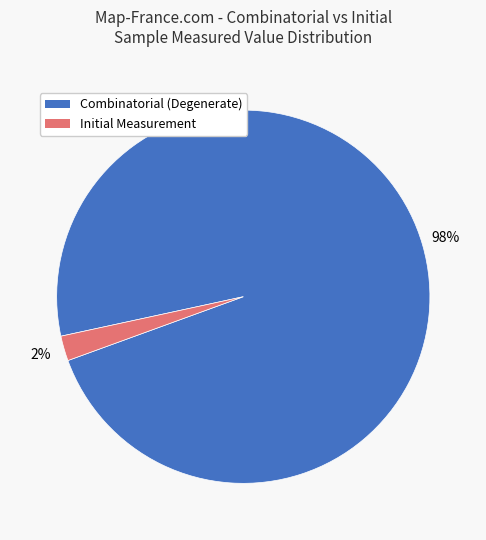

Is there a majority slice in this chart?

Yes